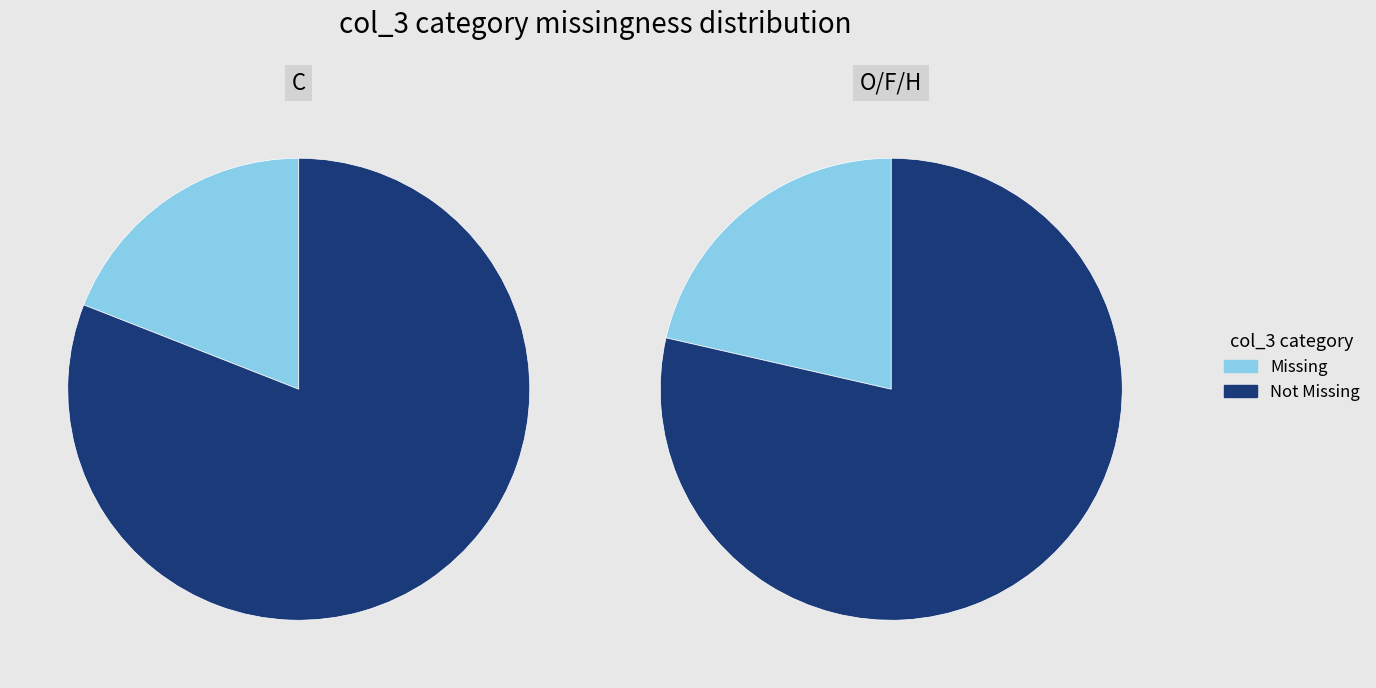

True or false: C accounts for 71% of the total.

False